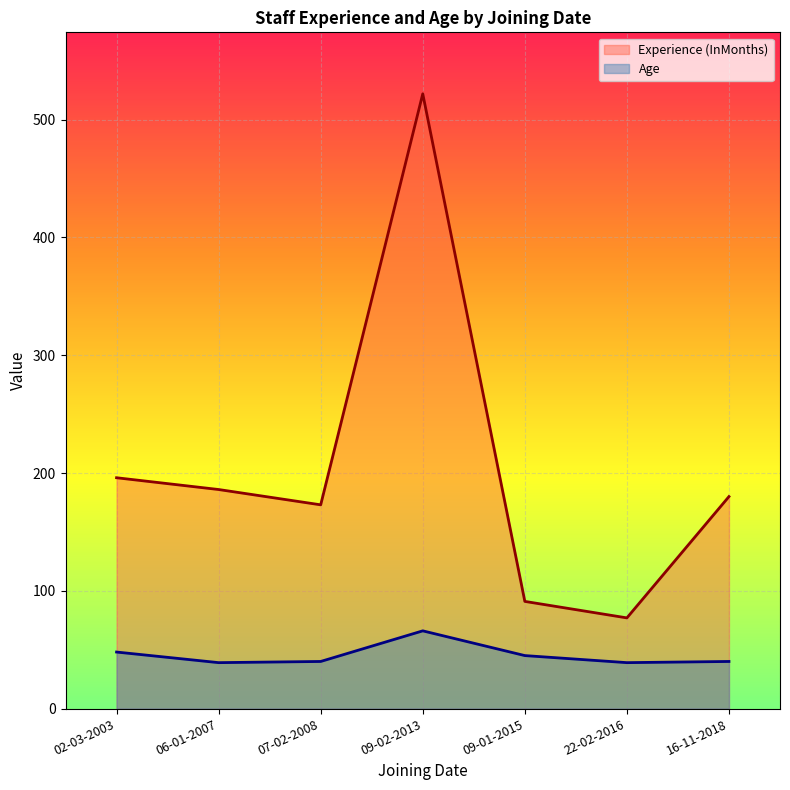

Where does the Age series first go above 40?

02-03-2003